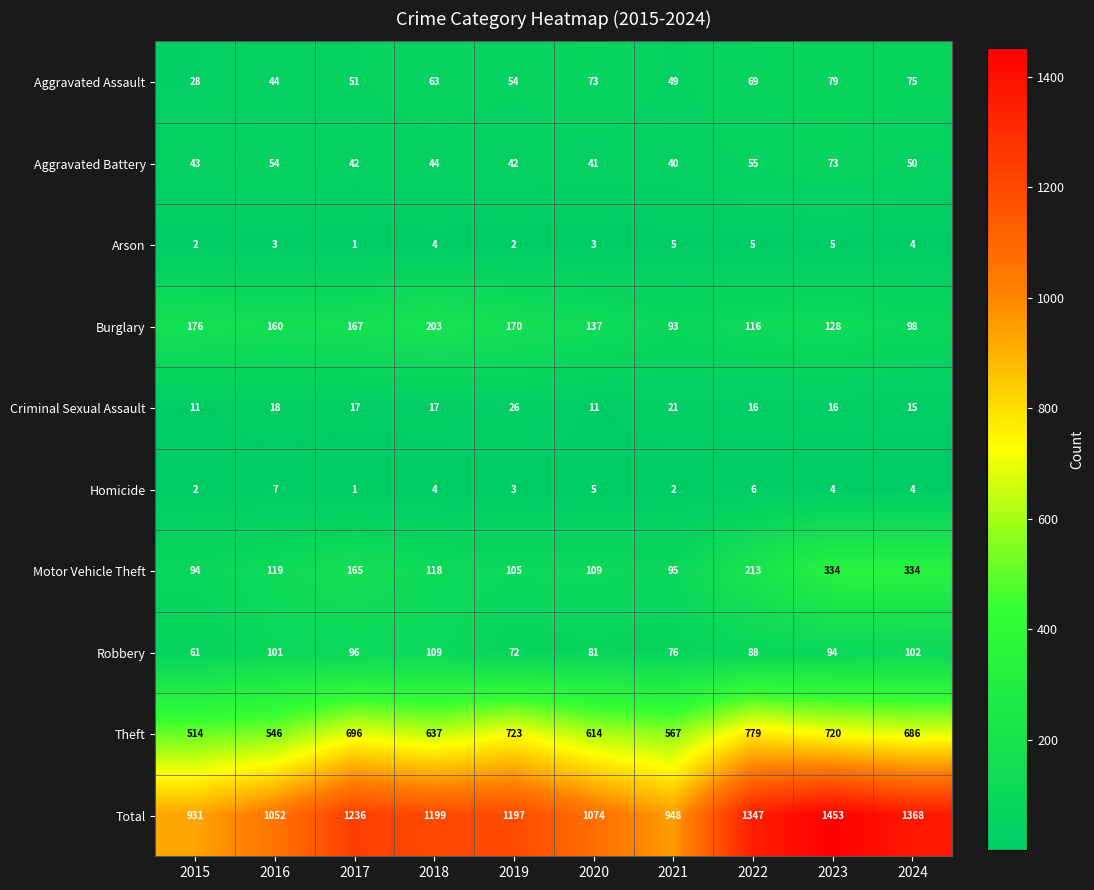

What is the difference between the second highest and minimum values in the Burglary series?

83